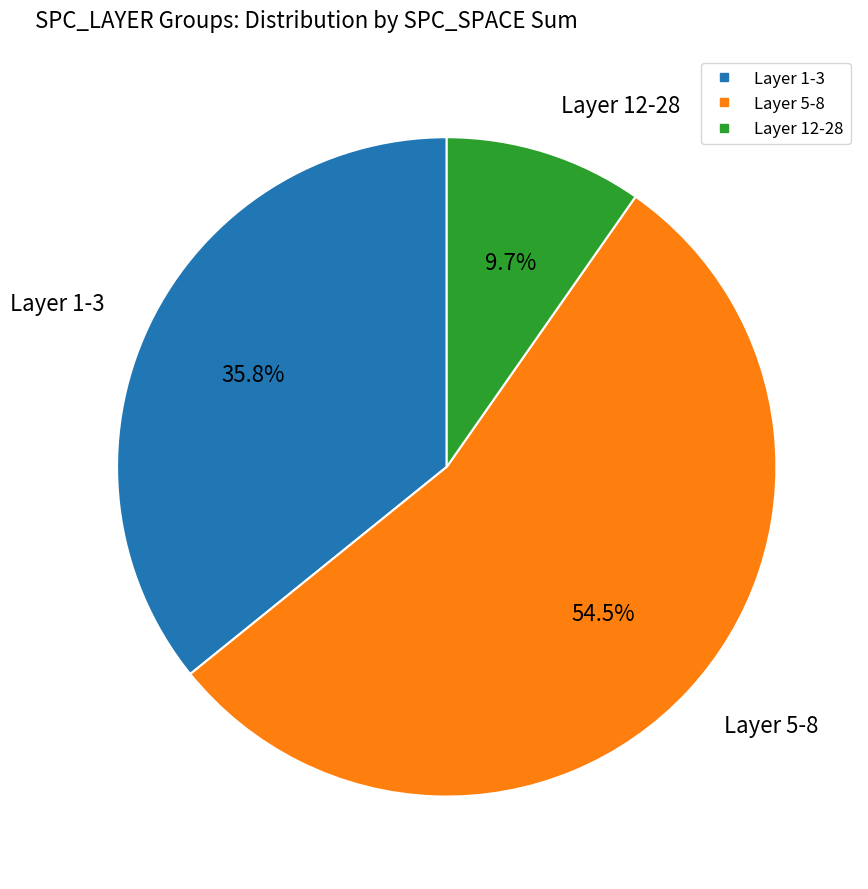

How many slices are in this pie chart?

3